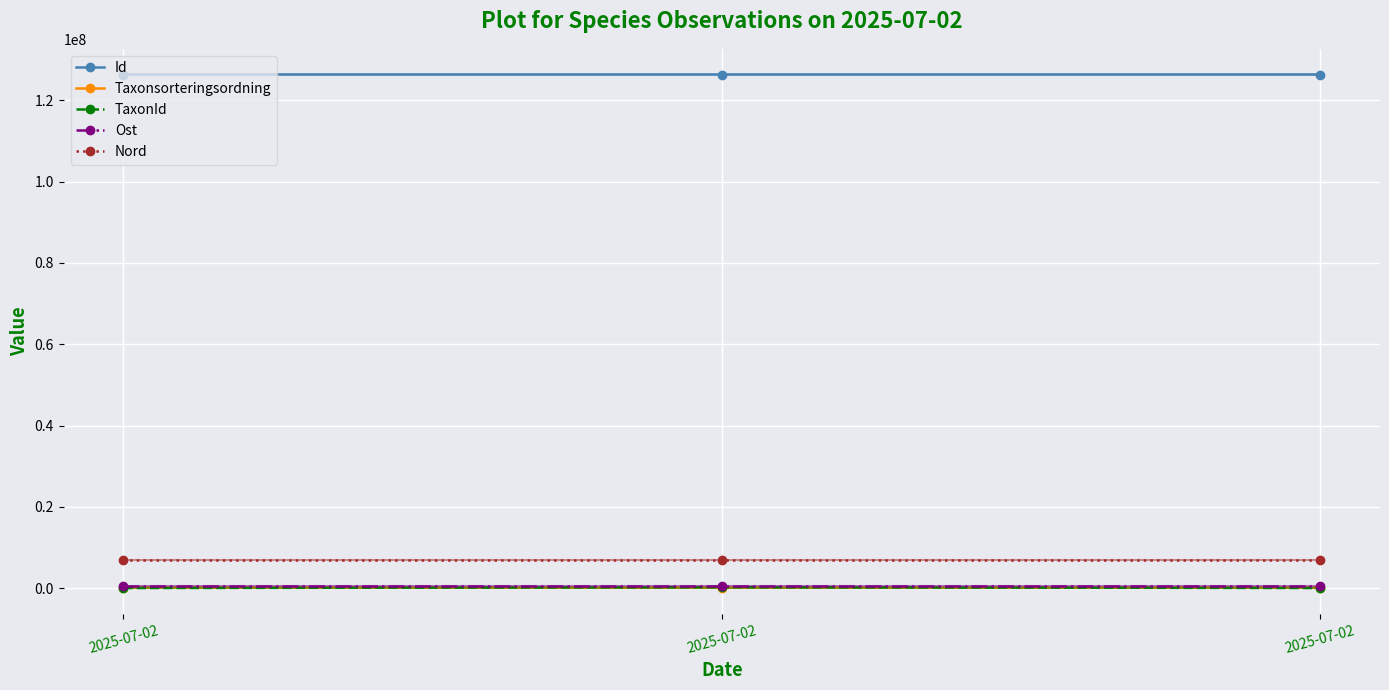

How many lines are shown in the chart?

5